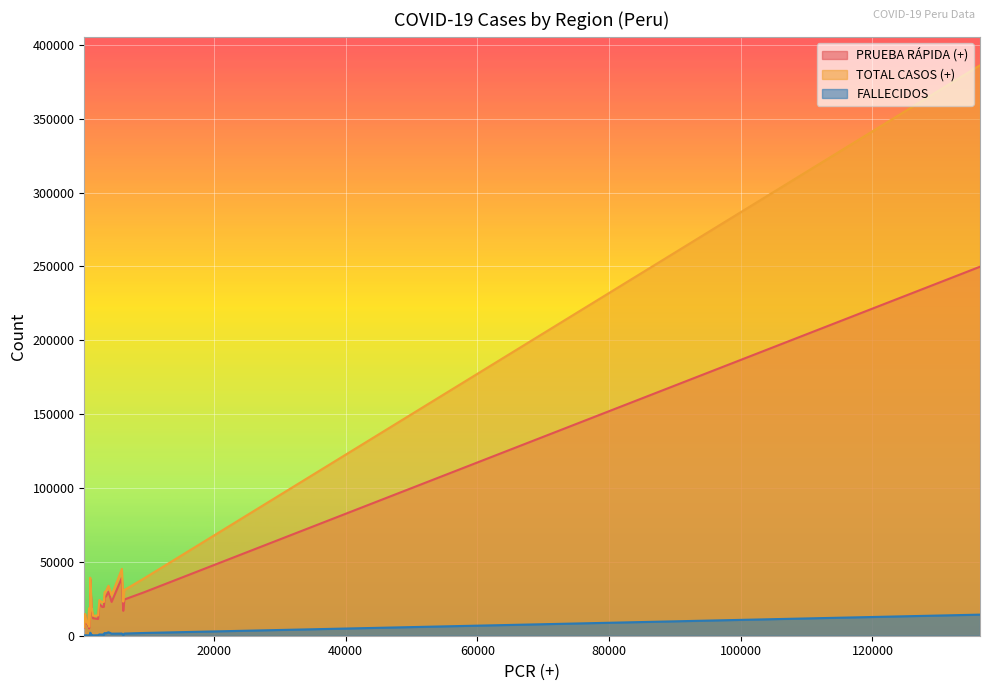

How many data points does each series have?

26